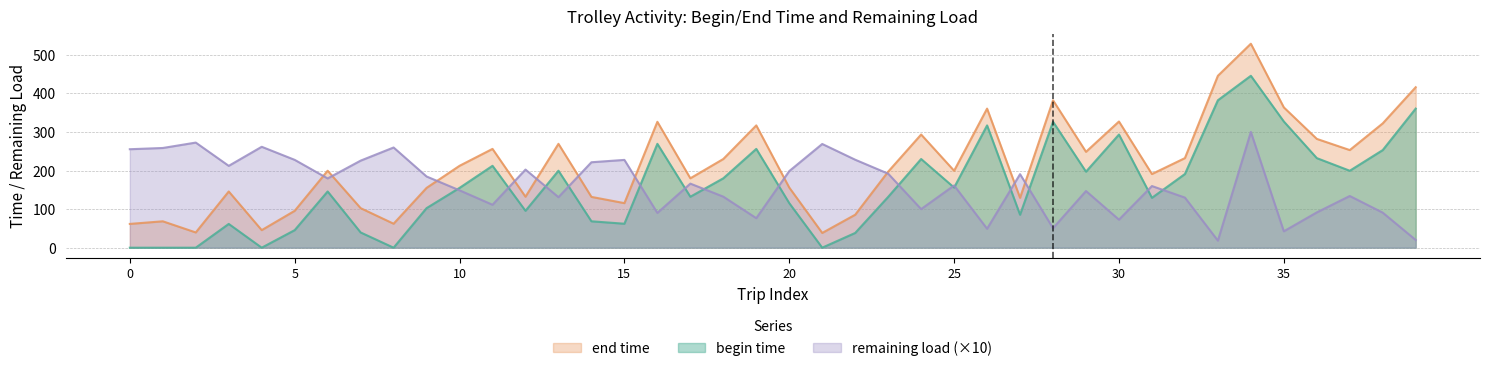

What is the value of the end time point at the 1st from the left?

61.6